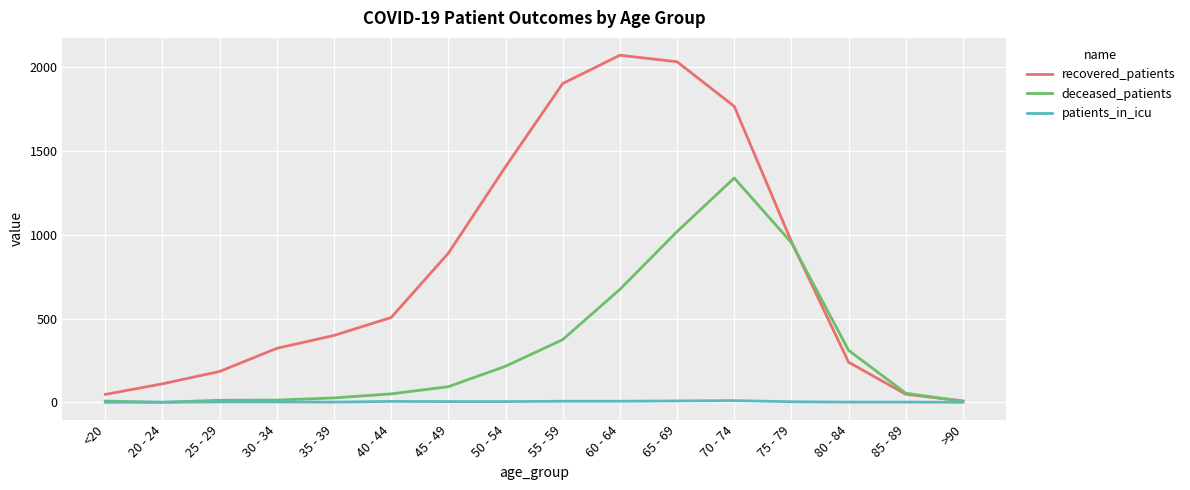

Is the value of recovered_patients at 30 - 34 greater than the value of deceased_patients at 30 - 34?

Yes